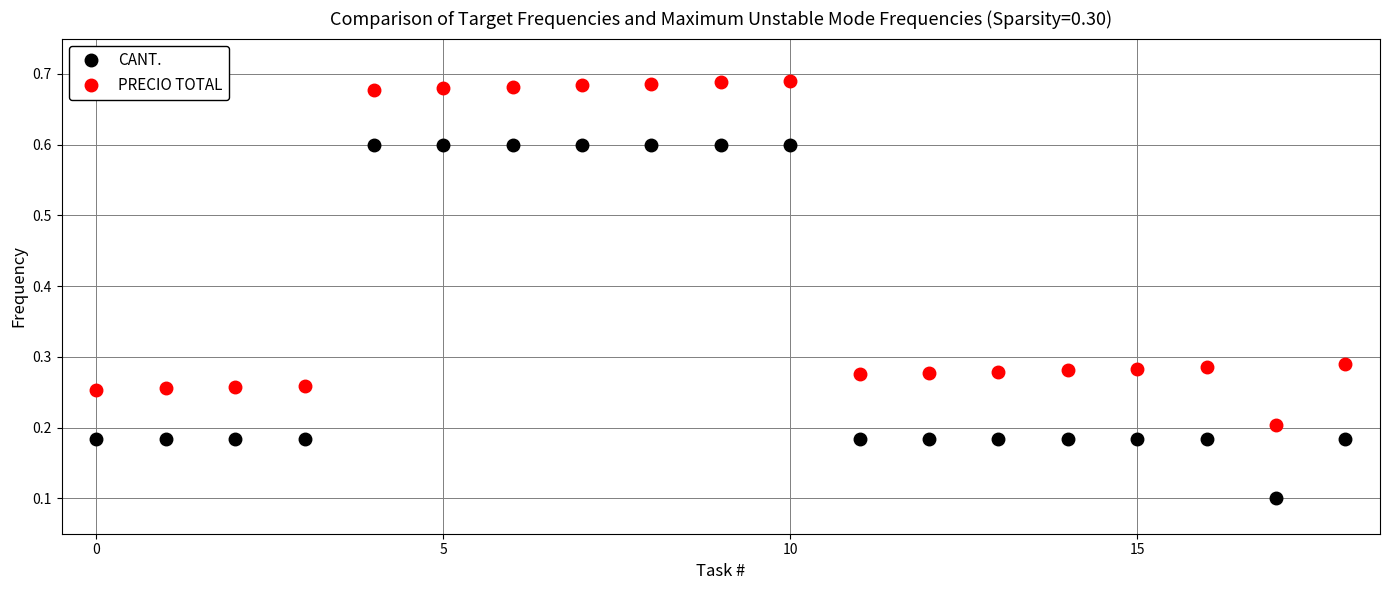

Rank the series by their average value, from highest to lowest.

PRECIO TOTAL, CANT.